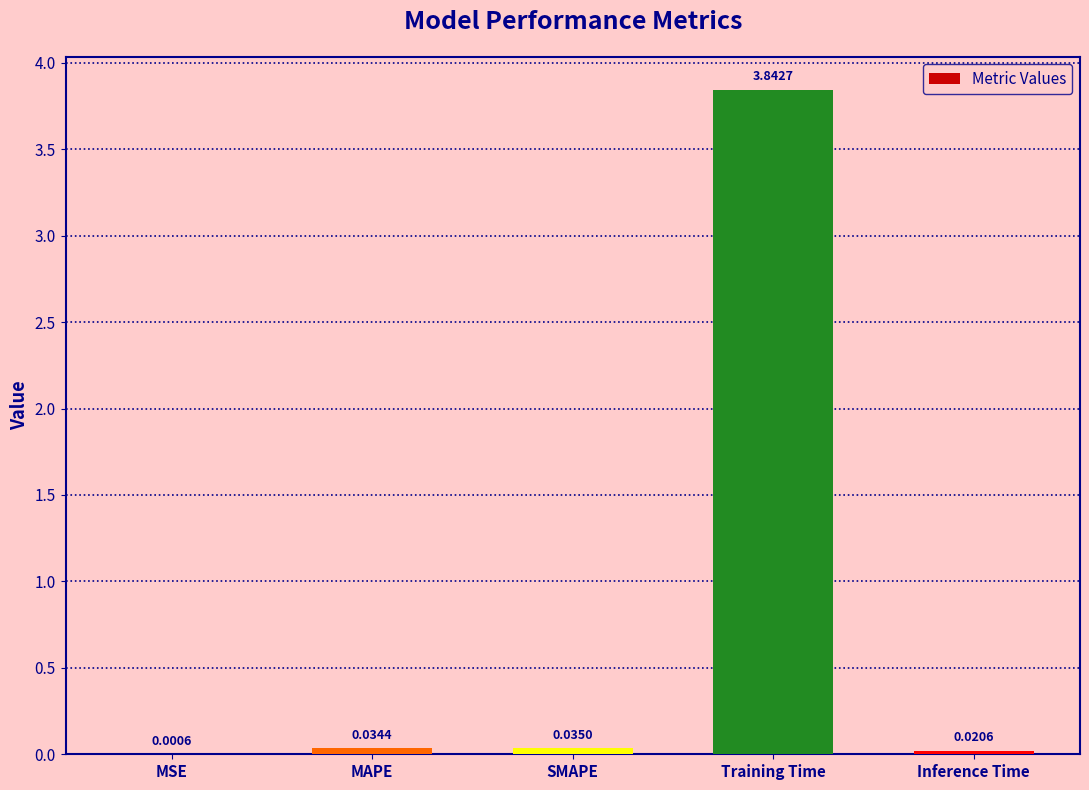

At which label is the value closest to 1?

SMAPE